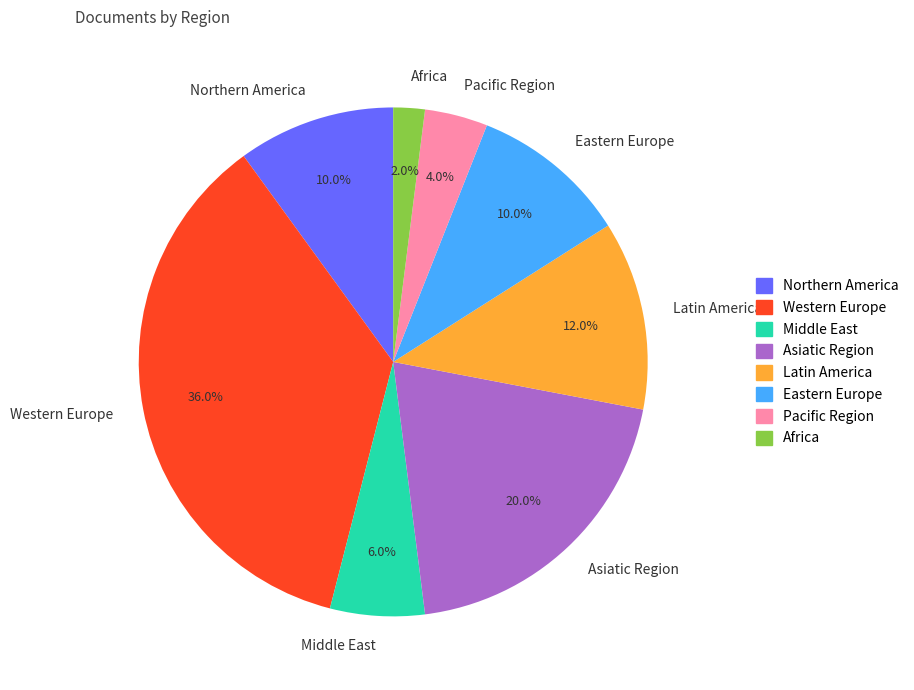

How much of the chart is everything except Western Europe?

64.0%